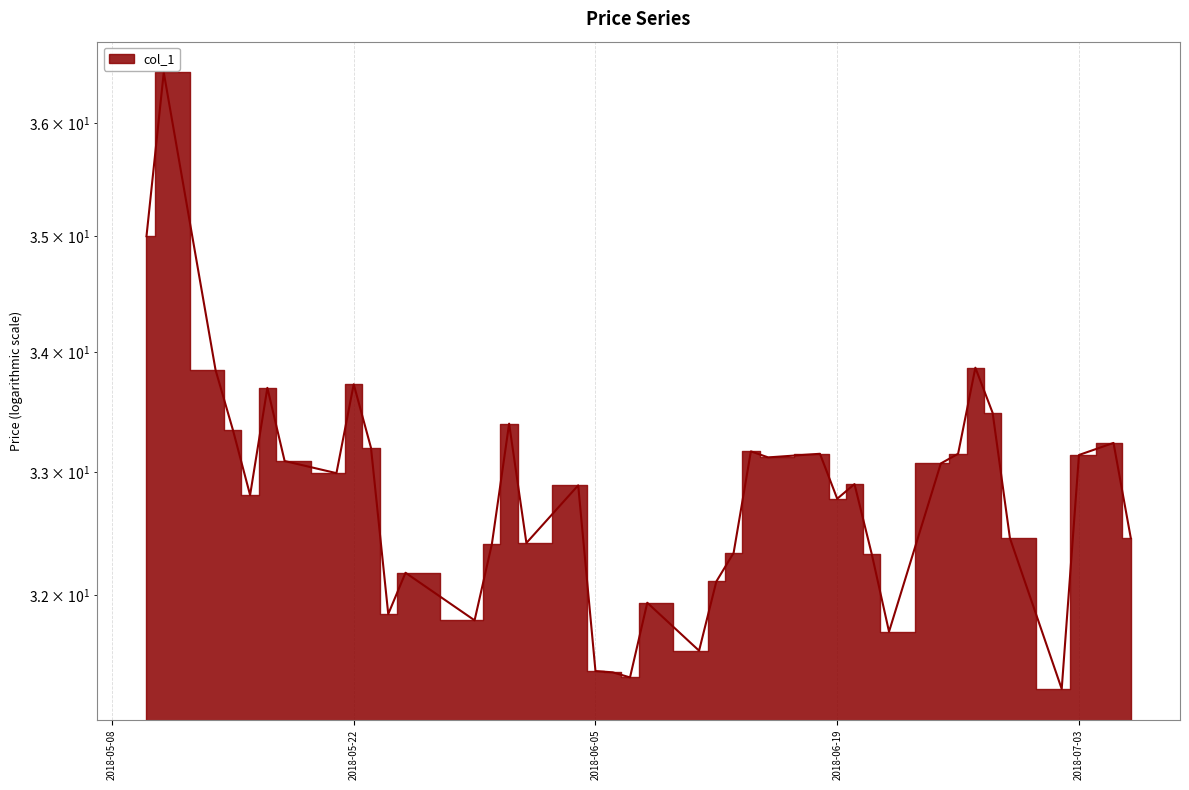

Count the number of data series in this chart.

1